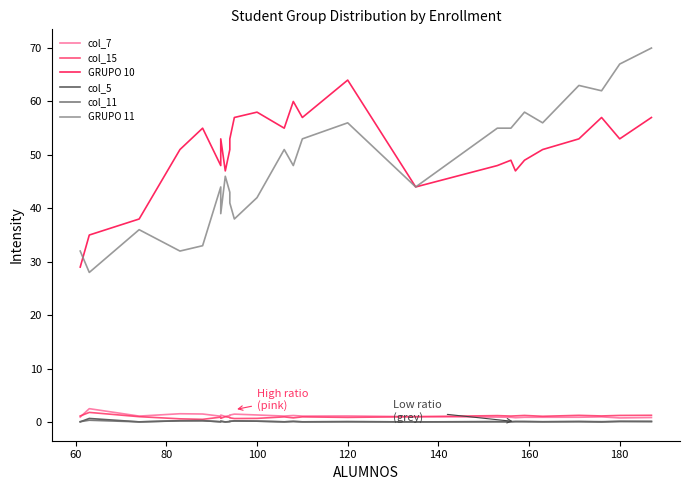

What is the value of the col_5 point at the 21st from the left?

0.1